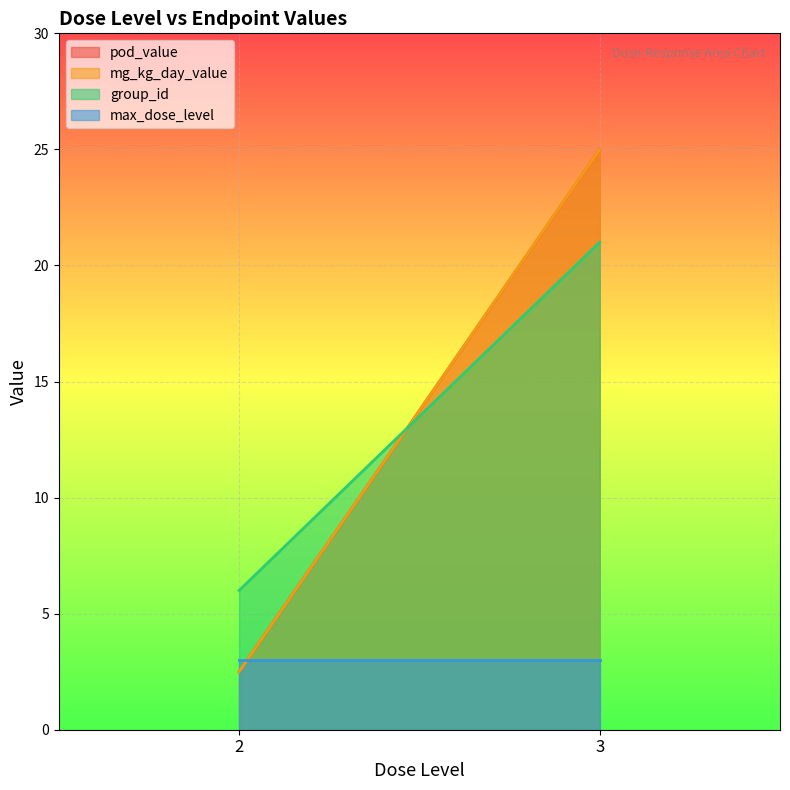

After their last crossing, which series has the higher values: mg_kg_day_value or max_dose_level?

mg_kg_day_value